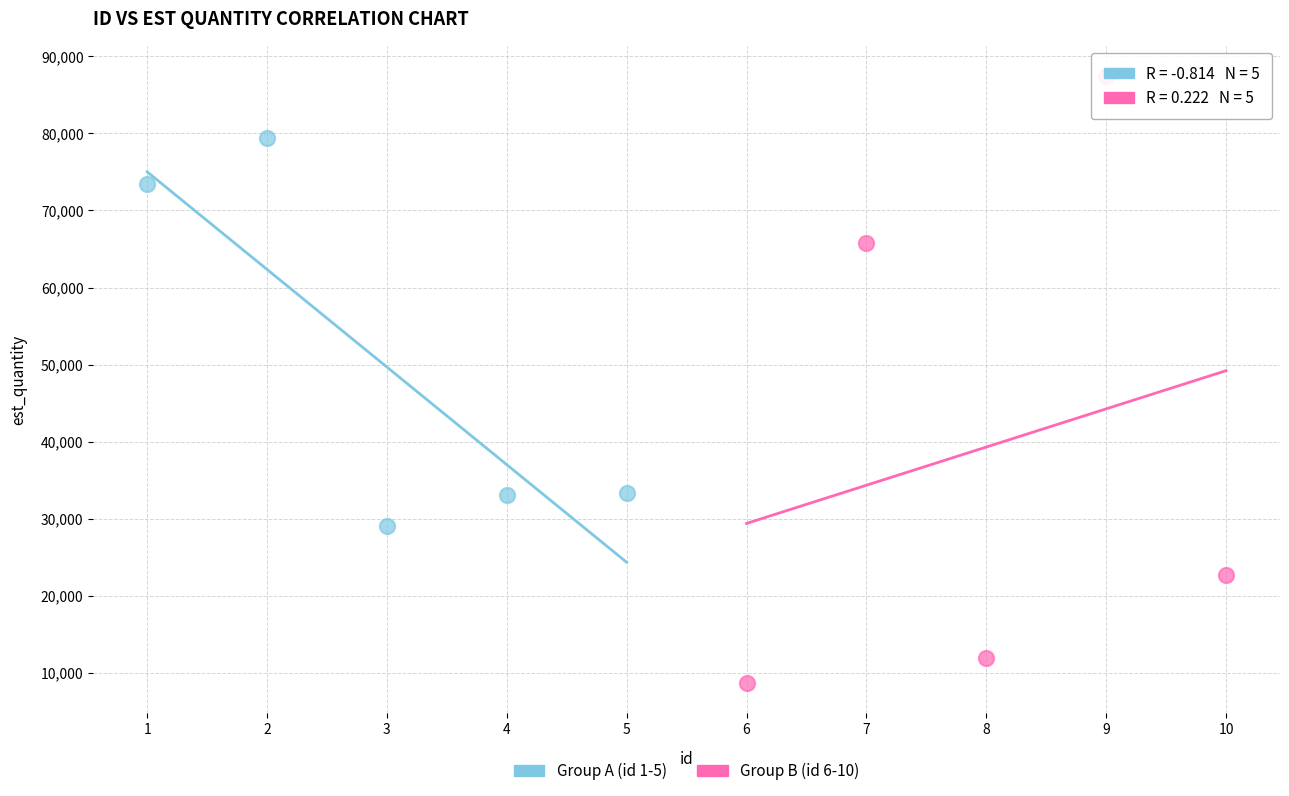

Which series reaches the maximum Y coordinate?

Group B (id 6-10)